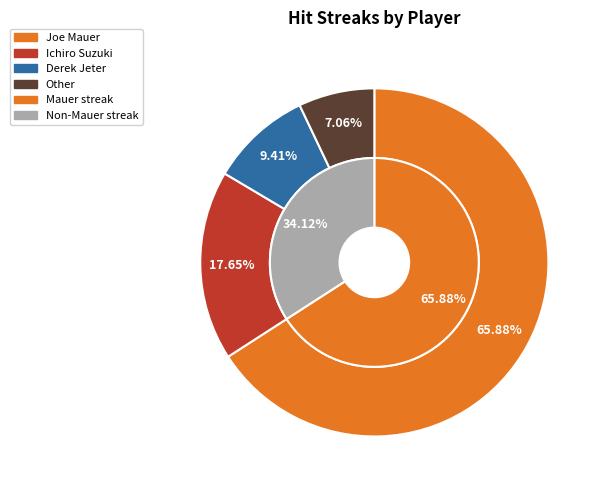

Is there a majority slice in this chart?

Yes